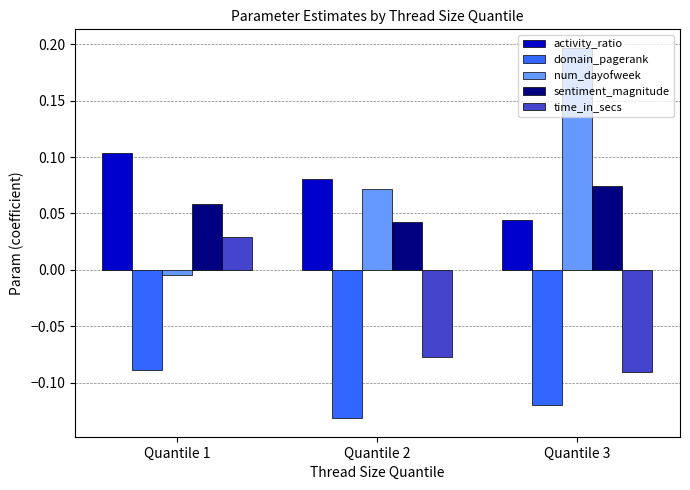

What is the sum of all domain_pagerank values?

-0.3